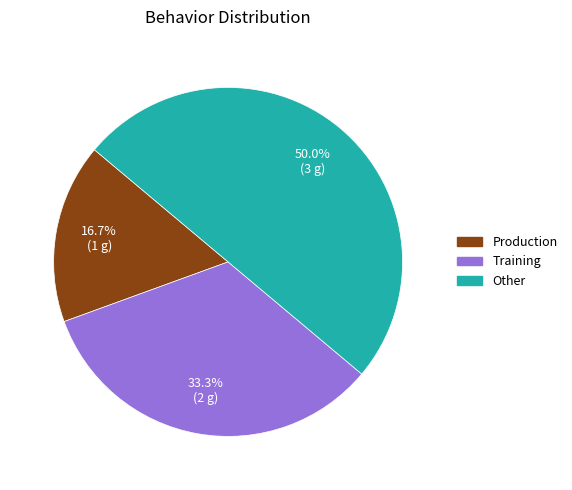

Which category has the biggest portion of the pie?

Other